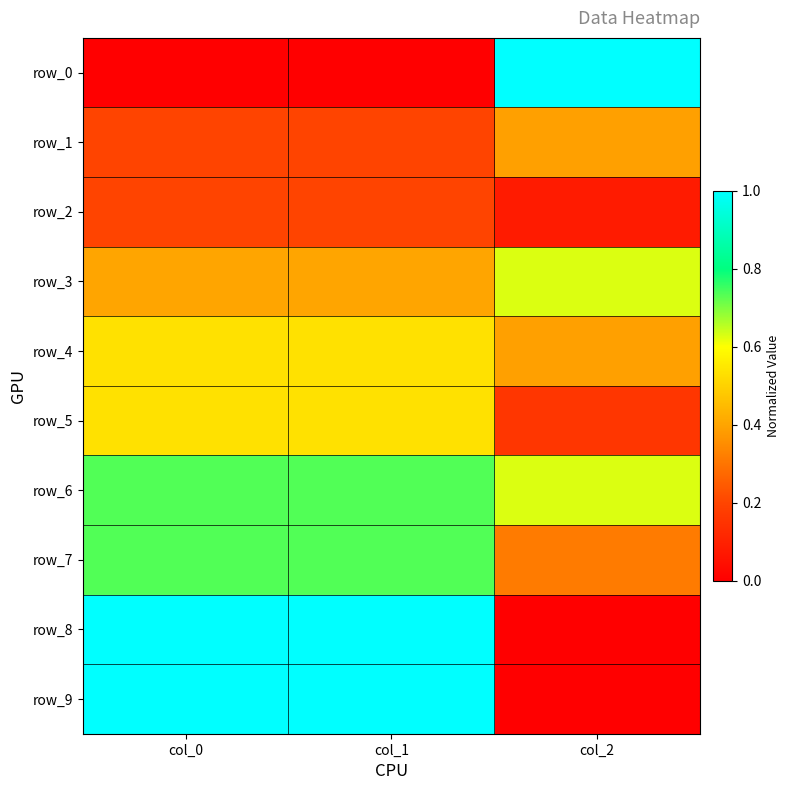

How many row_2 values are between 0 and 1?

3